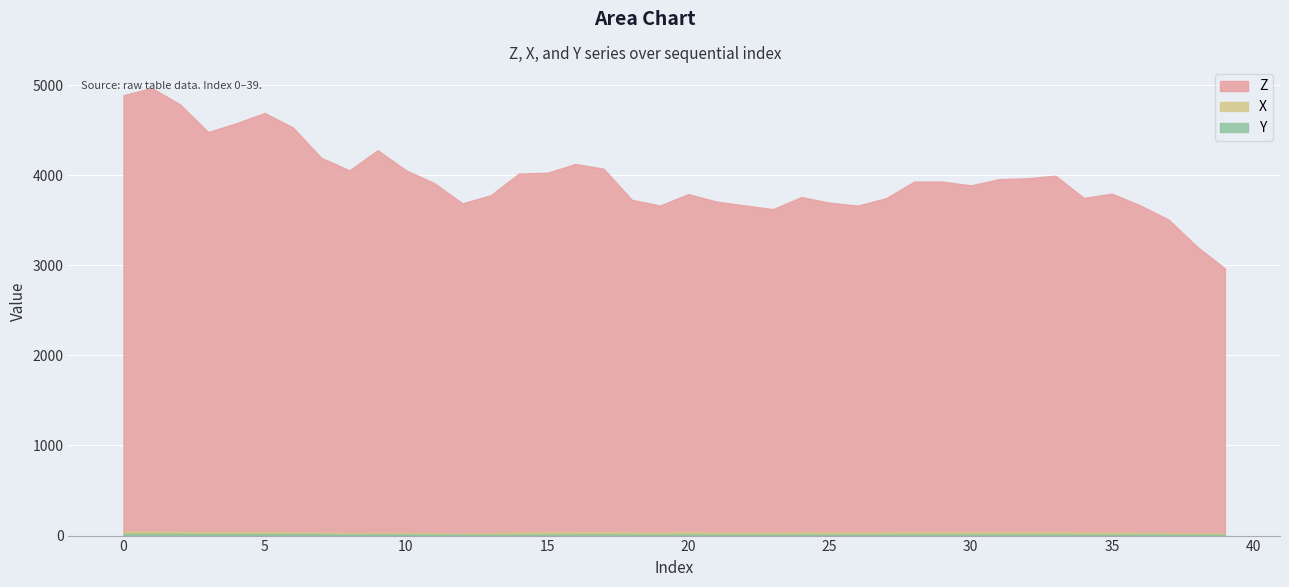

True or false: Z and X intersect in this chart.

False